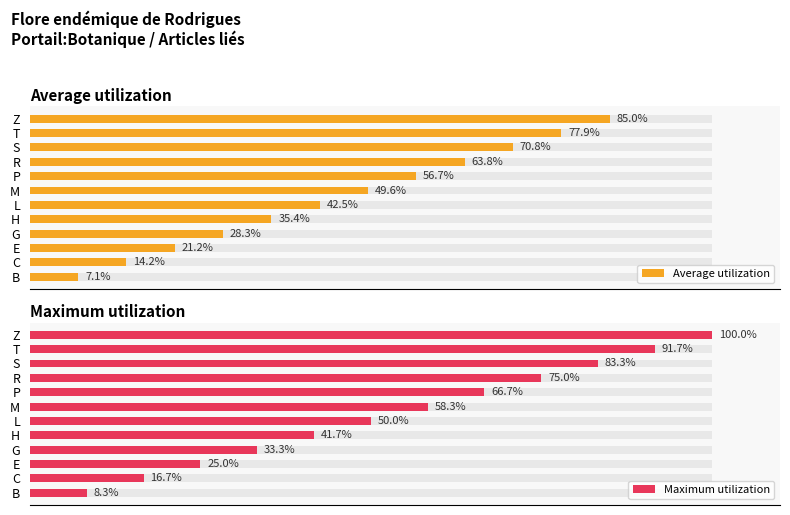

Reading right to left, extract all data points from this chart.

Average utilization: 85.0	77.9	70.8	63.8	56.7	49.6	42.5	35.4	28.3	21.2	14.2	7.1
Maximum utilization: 100.0	91.7	83.3	75.0	66.7	58.3	50.0	41.7	33.3	25.0	16.7	8.3